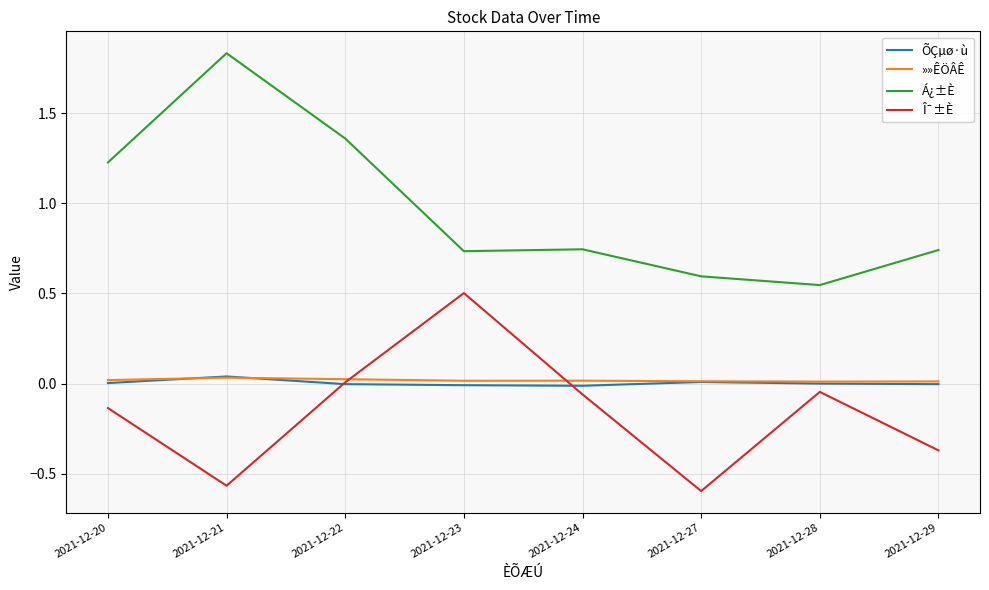

True or false: »»ÊÖÂÊ and Á¿±È cross at least once.

False